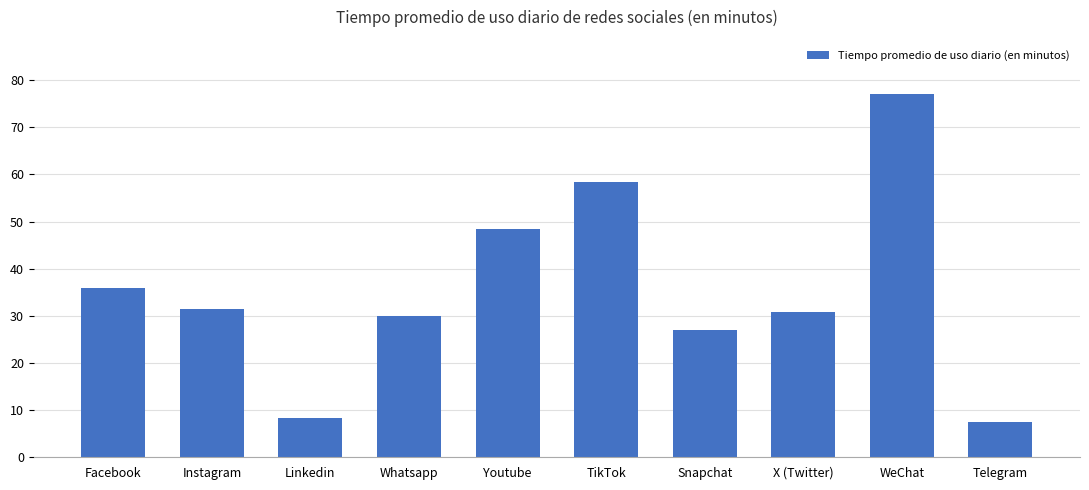

Between X (Twitter) and Linkedin, which is larger?

X (Twitter)